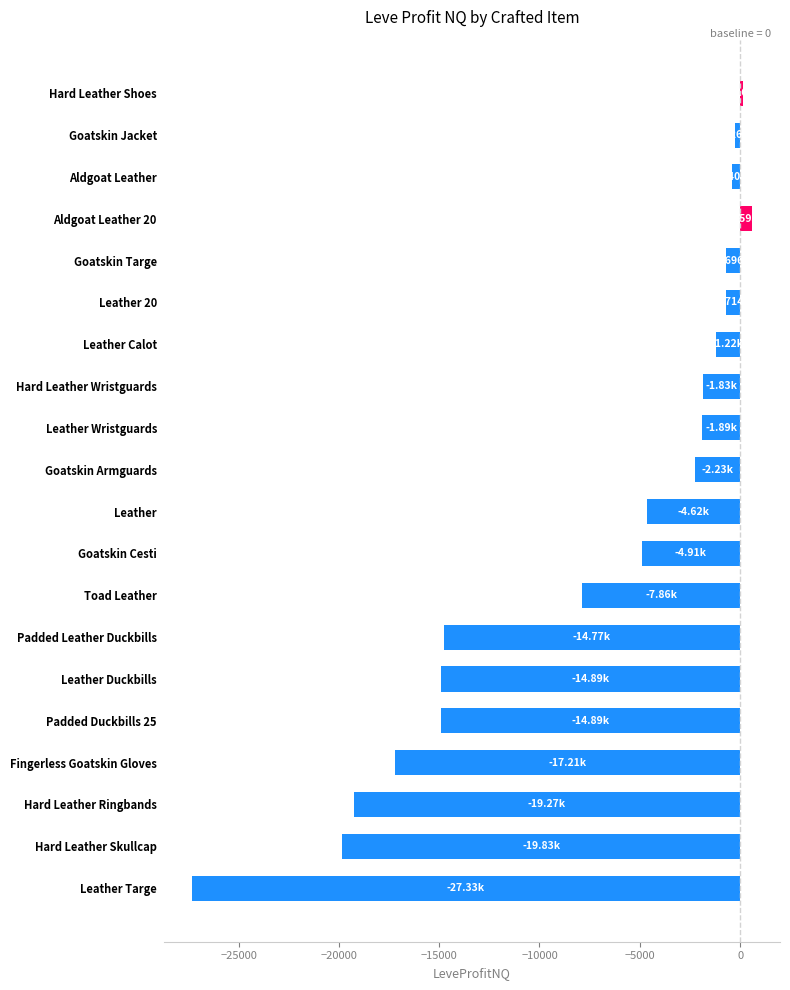

Which has a higher value, Hard Leather Wristguards or Toad Leather?

Hard Leather Wristguards